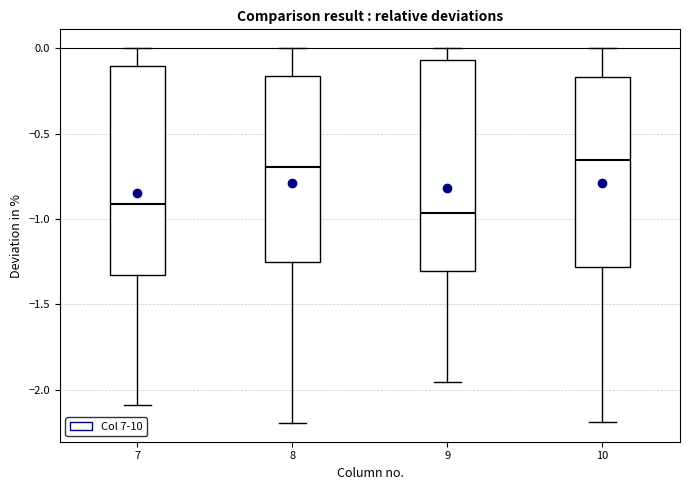

Reading left to right, transcribe this box plot: for each box, give where its median line is, the range the box spans, and where its two whiskers end, as read against the y-axis. The values are not printed on the chart, so give them approximately, as read against the axis.

7: median -0.90, box -1.35 to -0.10, whiskers -2.10 to 0.00
8: median -0.70, box -1.25 to -0.15, whiskers -2.20 to 0.00
9: median -0.95, box -1.30 to -0.05, whiskers -1.95 to 0.00
10: median -0.65, box -1.30 to -0.15, whiskers -2.20 to 0.00